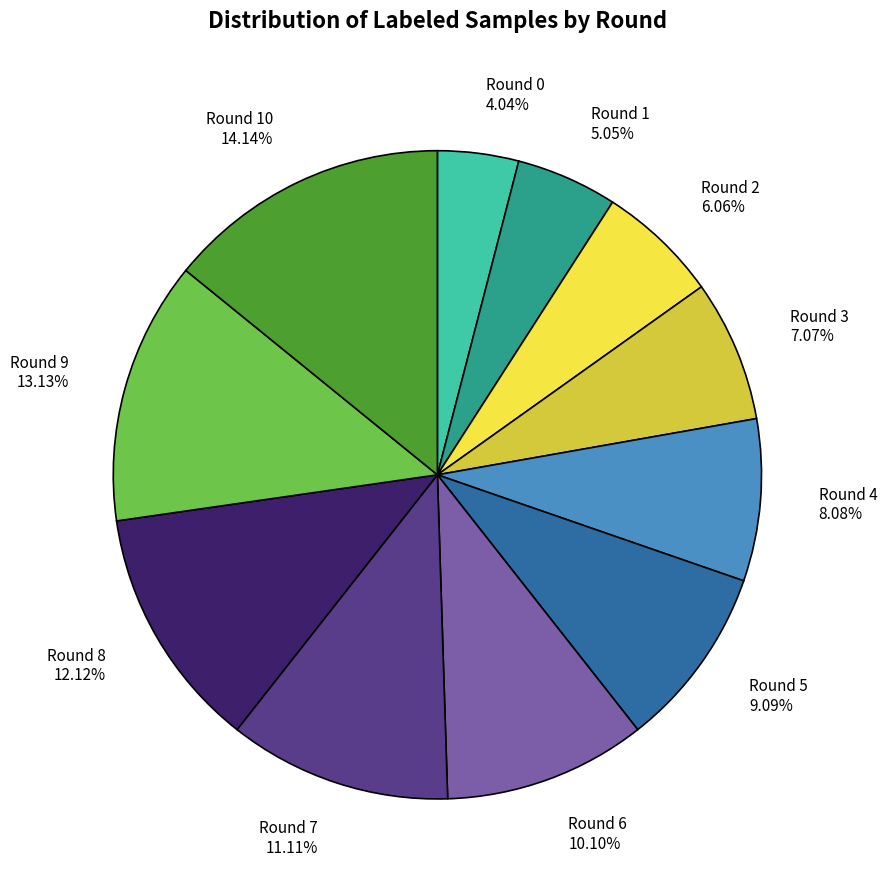

Approximately how many times larger is the value at Round 4 8.08% compared to Round 2 6.06%?

1.3